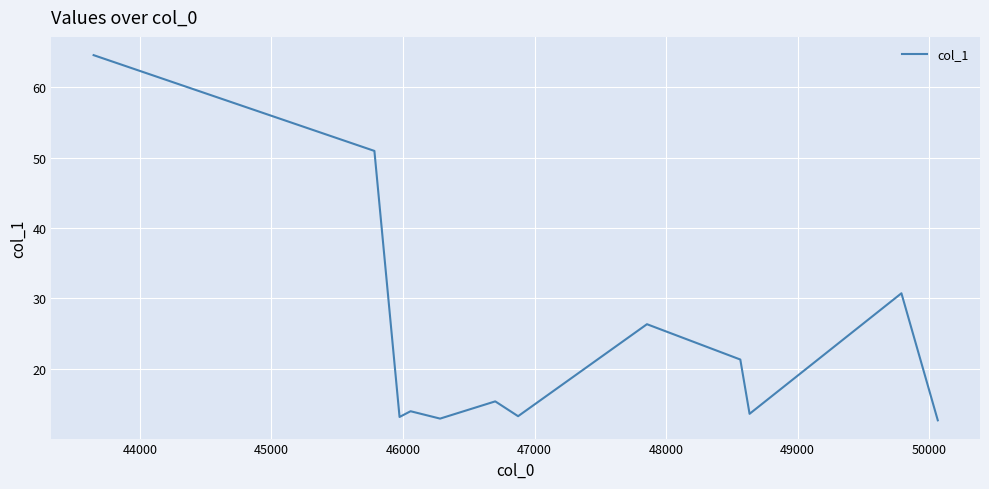

Is this an area chart (filled region under the line)?

No